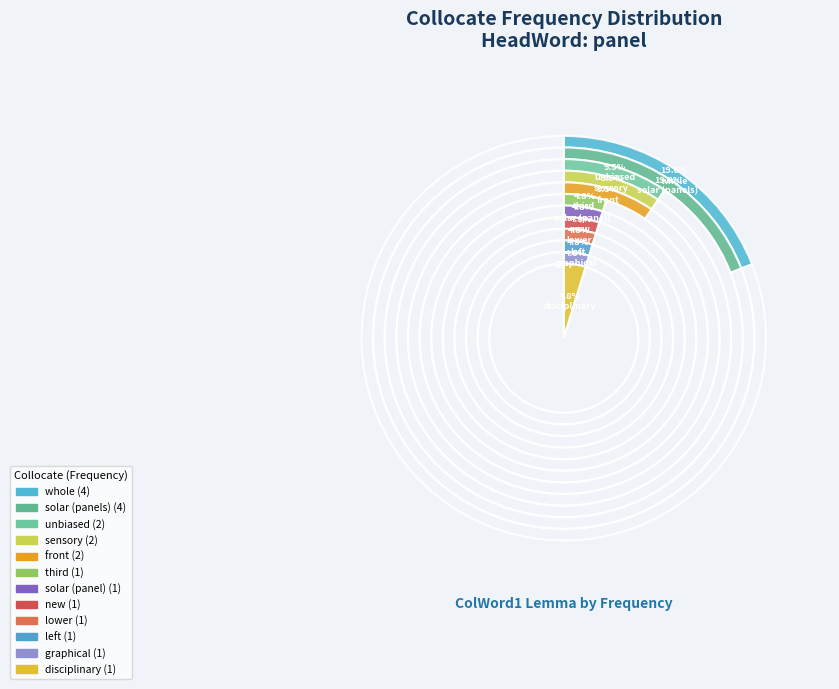

To the nearest percent, what is the average slice percentage?

8%